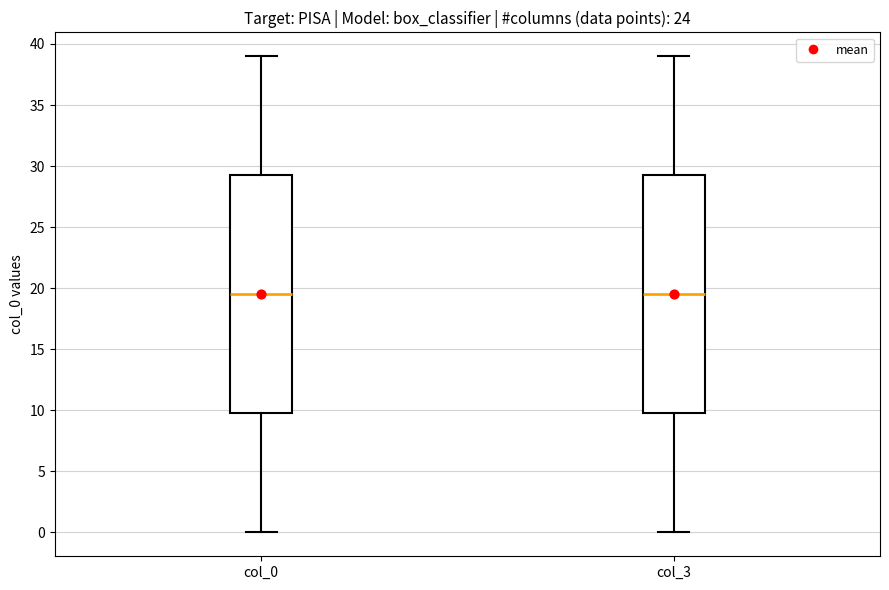

Reading left to right, transcribe this box plot: for each box, give where its median line is, the range the box spans, and where its two whiskers end, as read against the y-axis. The values are not printed on the chart, so give them approximately, as read against the axis.

col_0: median 19.5, box 10.0 to 29.5, whiskers 0.0 to 39.0
col_3: median 19.5, box 10.0 to 29.5, whiskers 0.0 to 39.0